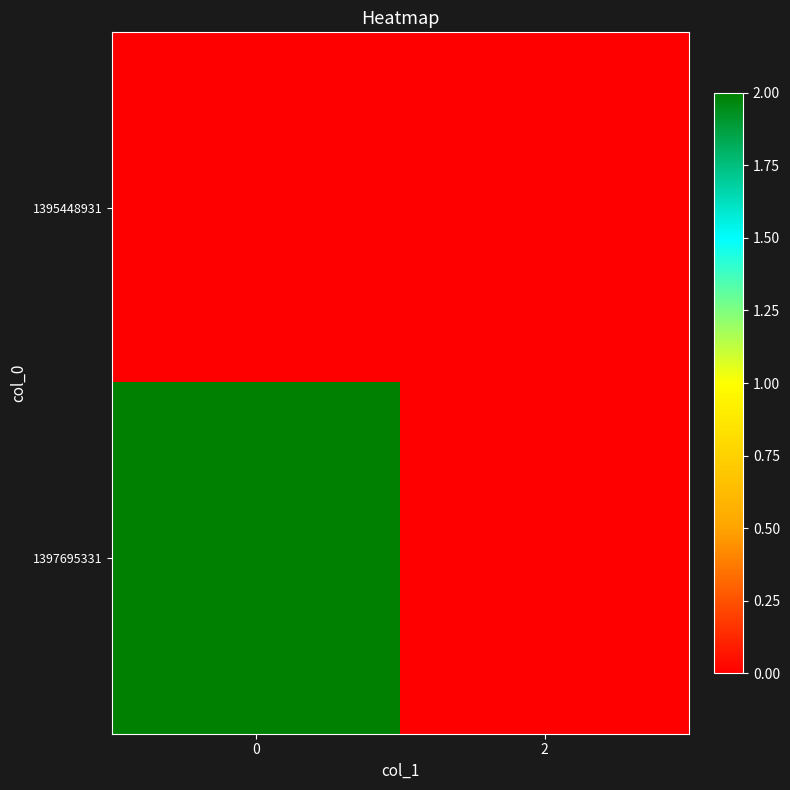

At 0, list the series in order from largest to smallest.

1397695331, 1395448931